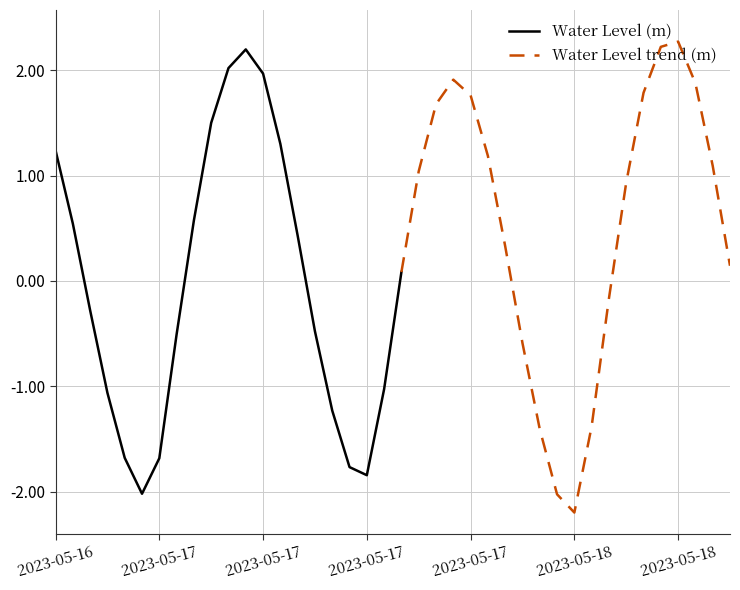

How many values are below zero?

17